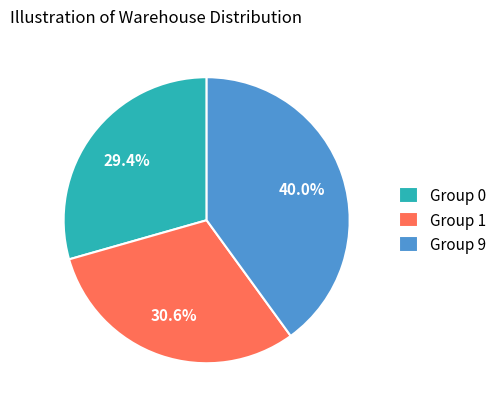

Is there any slice that represents more than half of the pie?

No